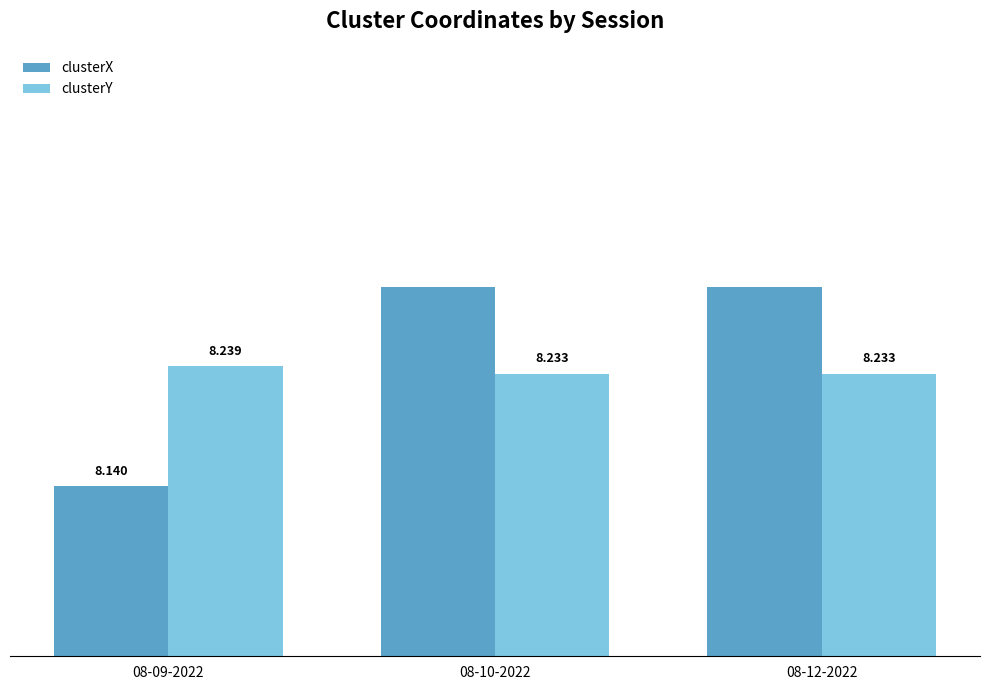

List the series in order of their overall mean, lowest first.

clusterY, clusterX